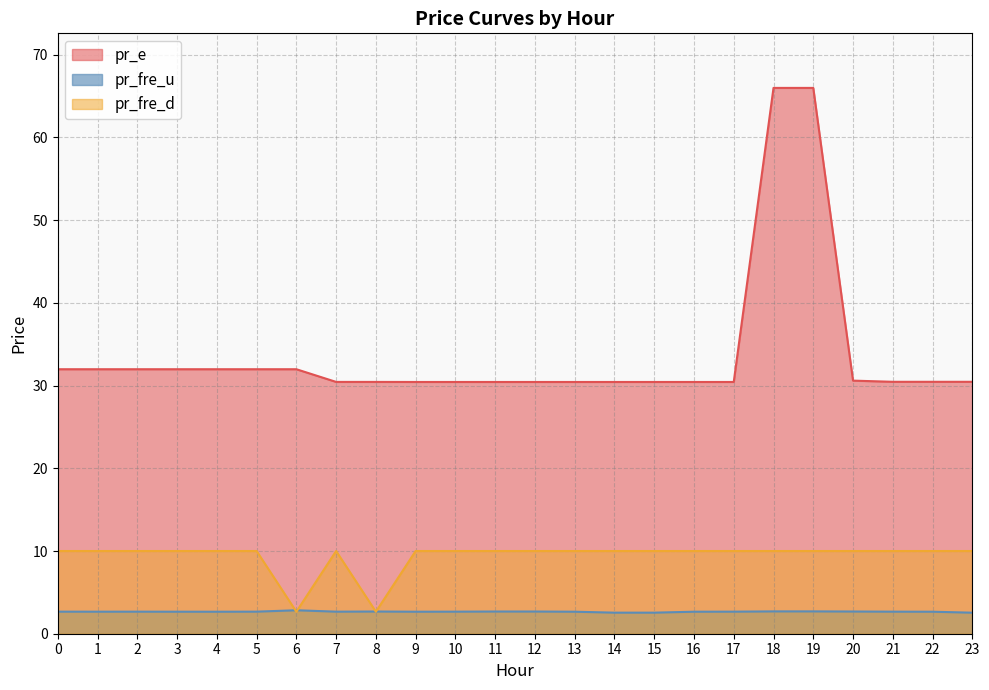

At which label does pr_e reach its minimum?

9